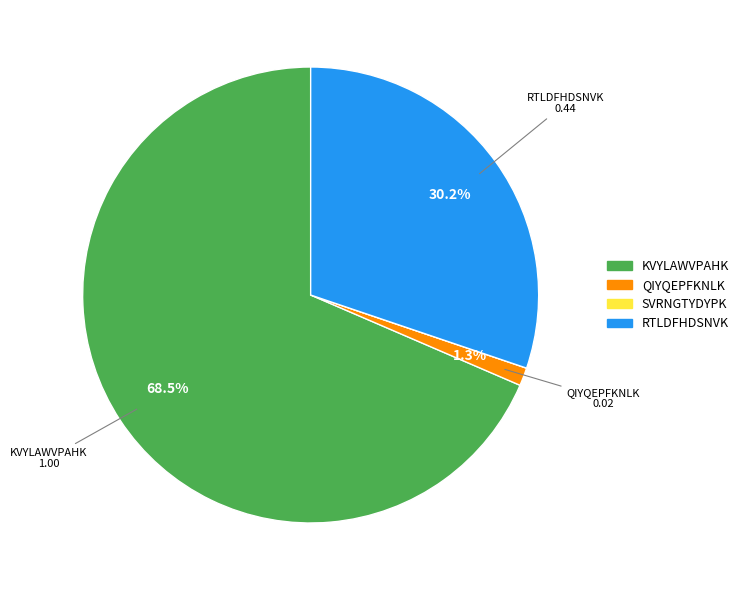

What percentage is the QIYQEPFKNLK slice, to the nearest percent?

1%